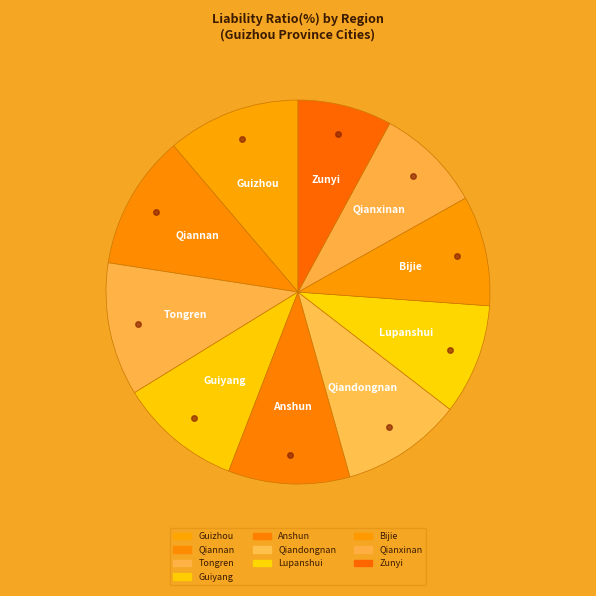

What portion of the pie excludes Guiyang?

89.7%